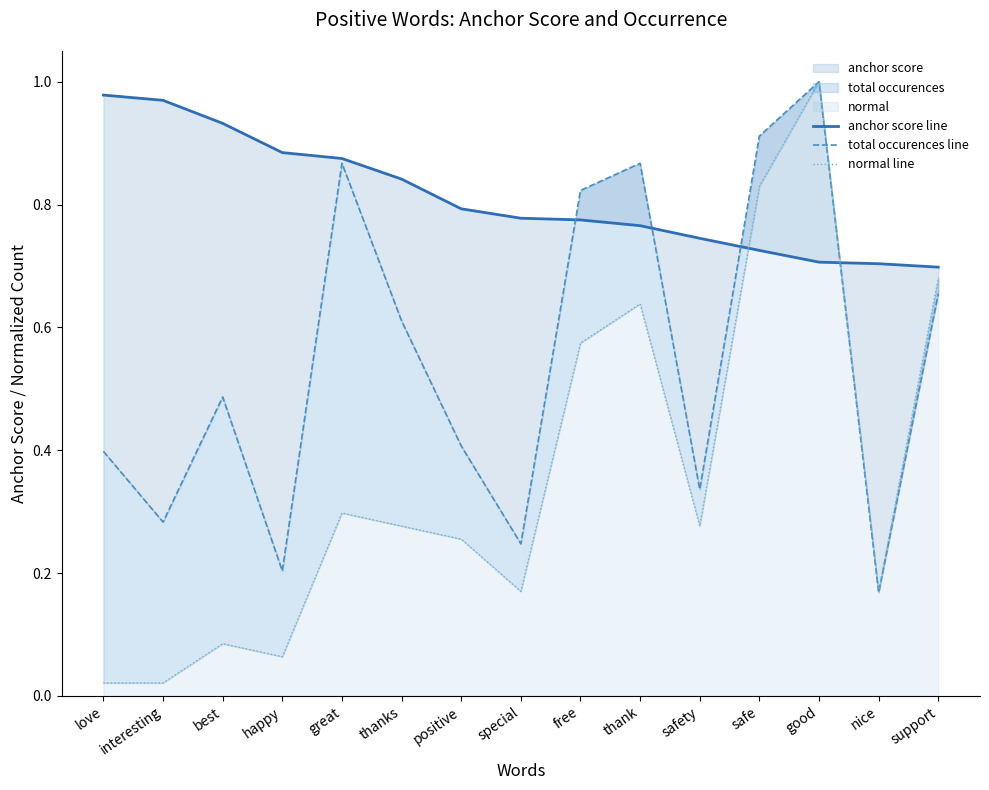

Which series has the largest total across all categories?

anchor score line